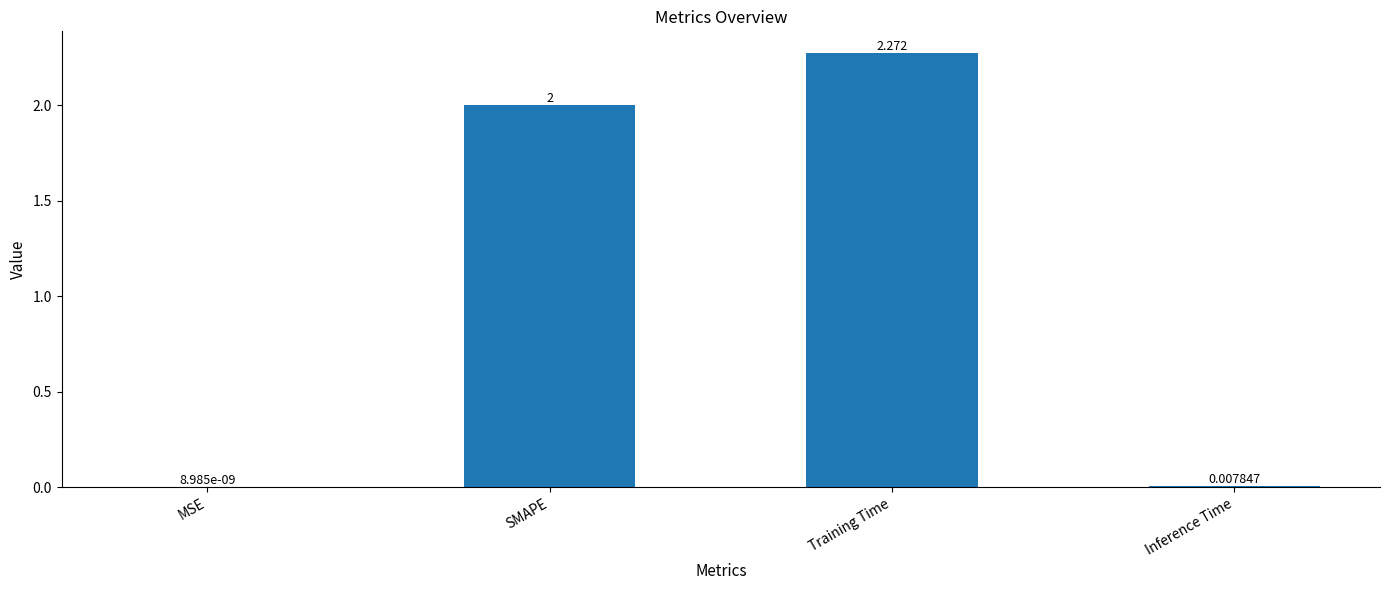

Which category has the highest value across all series?

Training Time